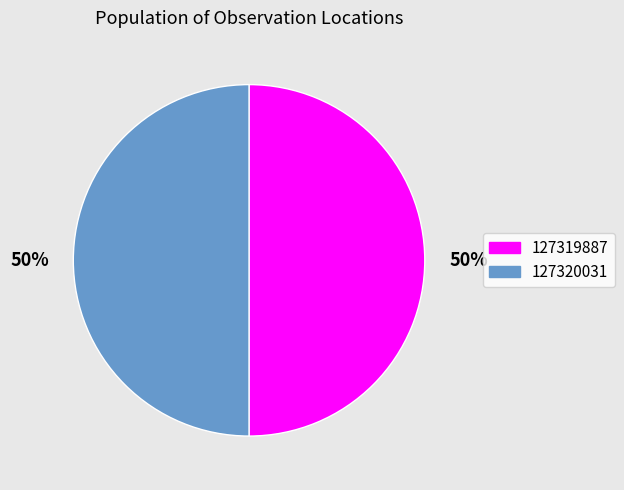

Count the number of slices in the pie.

2